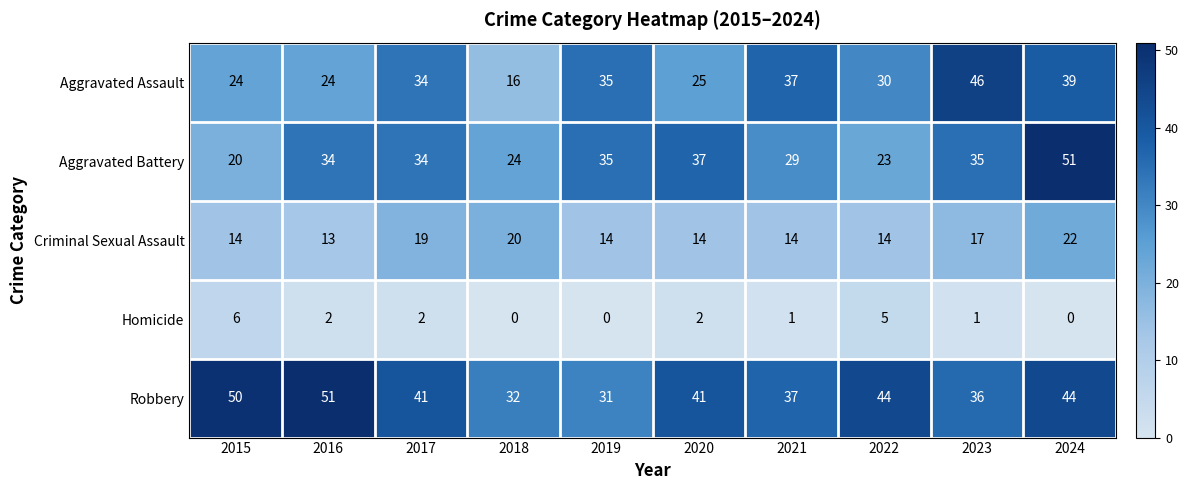

What is the approximate value of Aggravated Battery at 2017, to the nearest 10?

30